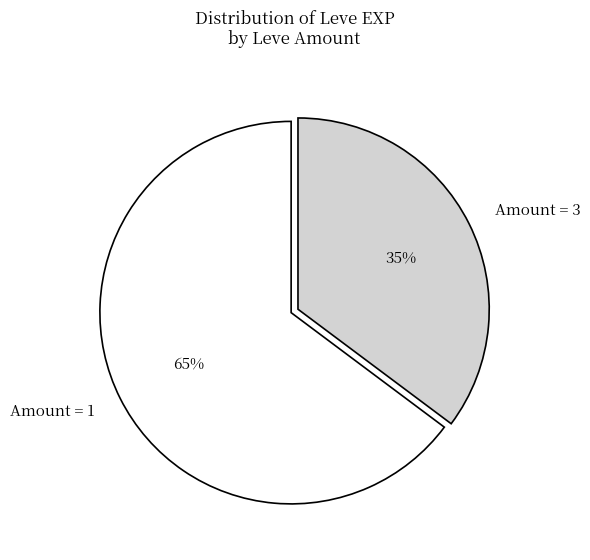

True or false: Amount = 1 accounts for 65% of the total.

True